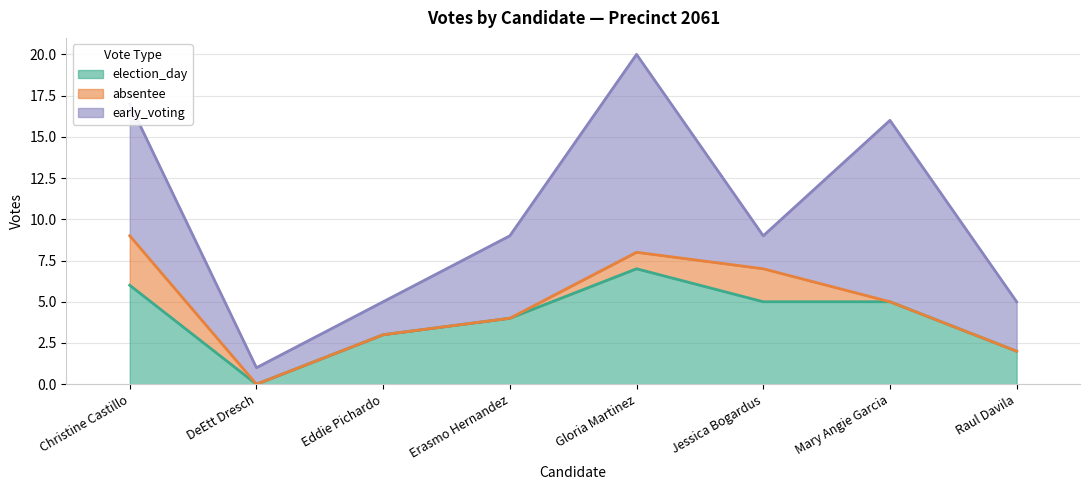

True or false: early_voting has more than 1 interior local peaks.

True